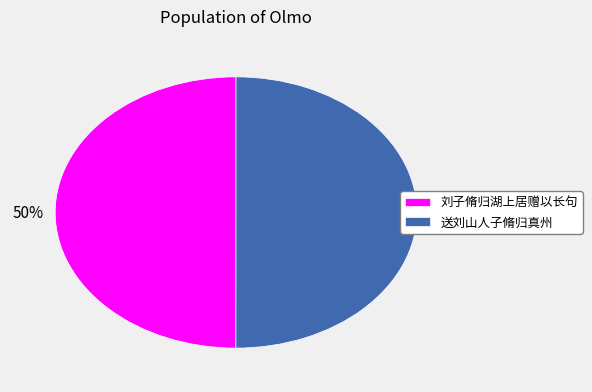

To the nearest percent, what is the combined percentage of 送刘山人子脩归真州 and 刘子脩归湖上居赠以长句?

100%